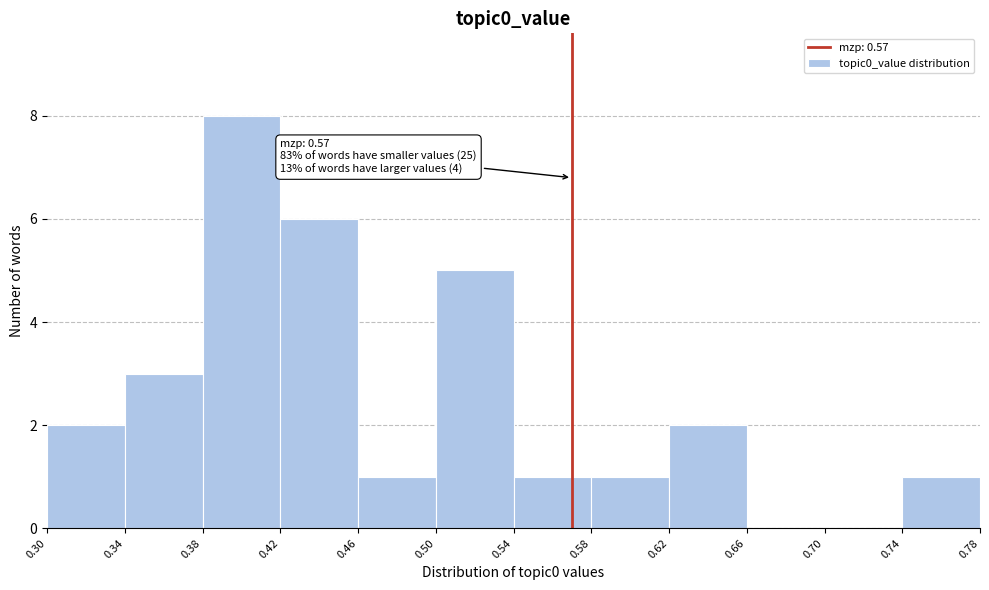

Over which range of the x-axis is the bar tallest?

0.38 to 0.42